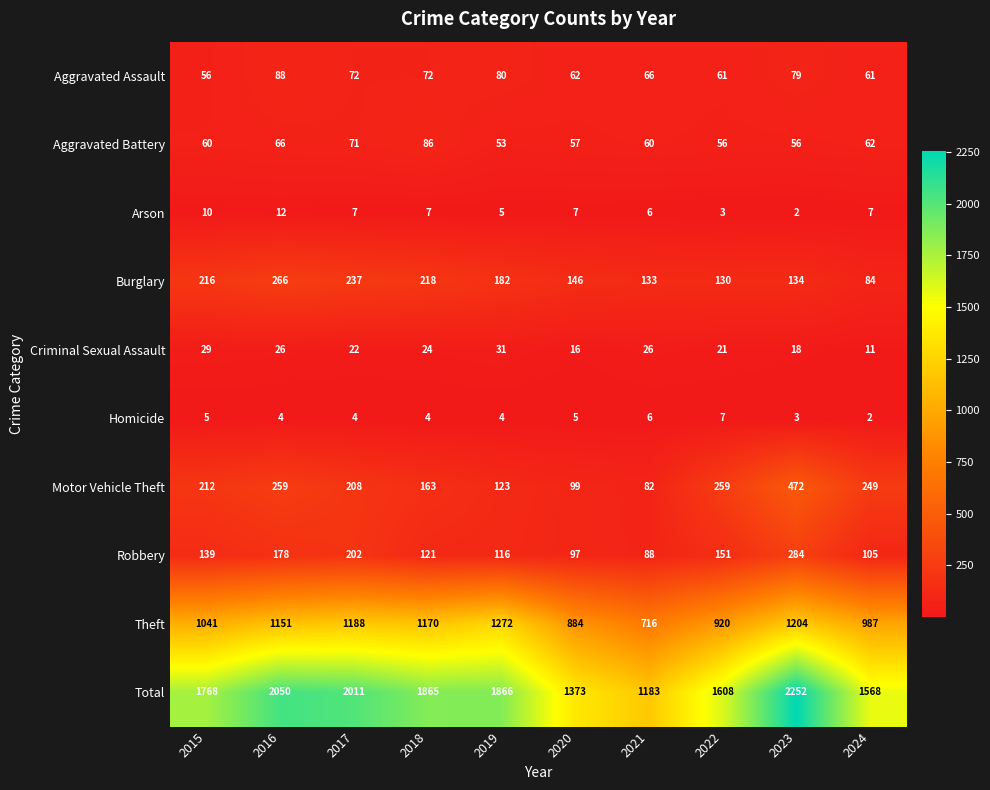

Which series has the largest total across all categories?

Total